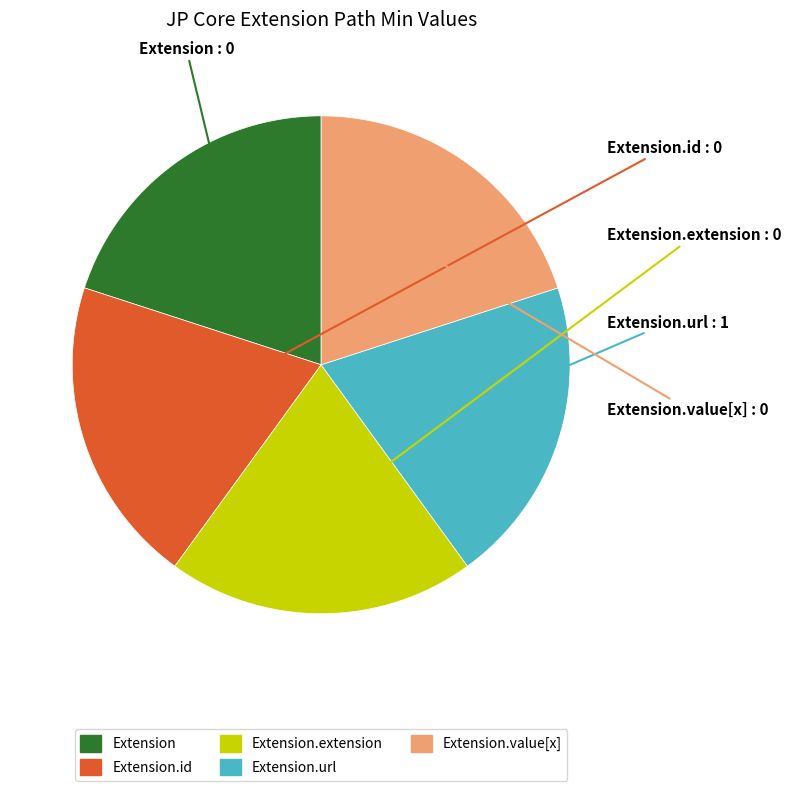

Is there a majority slice in this chart?

No